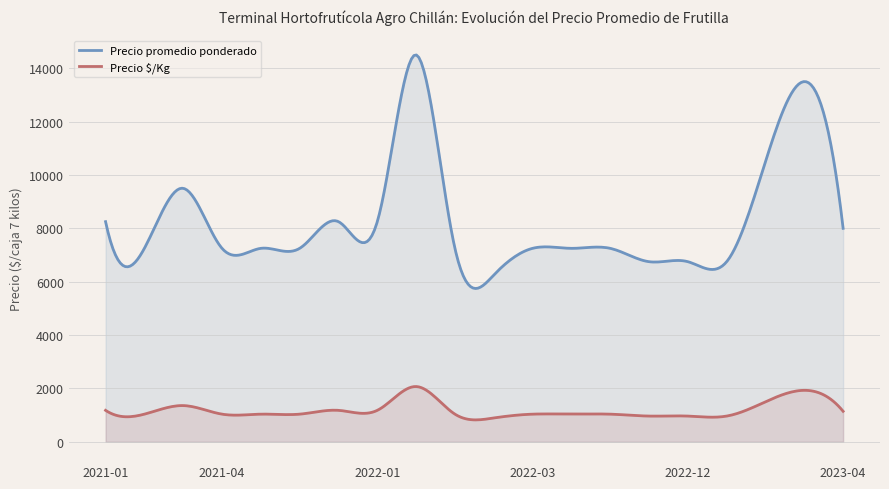

What is the difference between the maximum and minimum values in the Precio $/Kg series?

1249.5